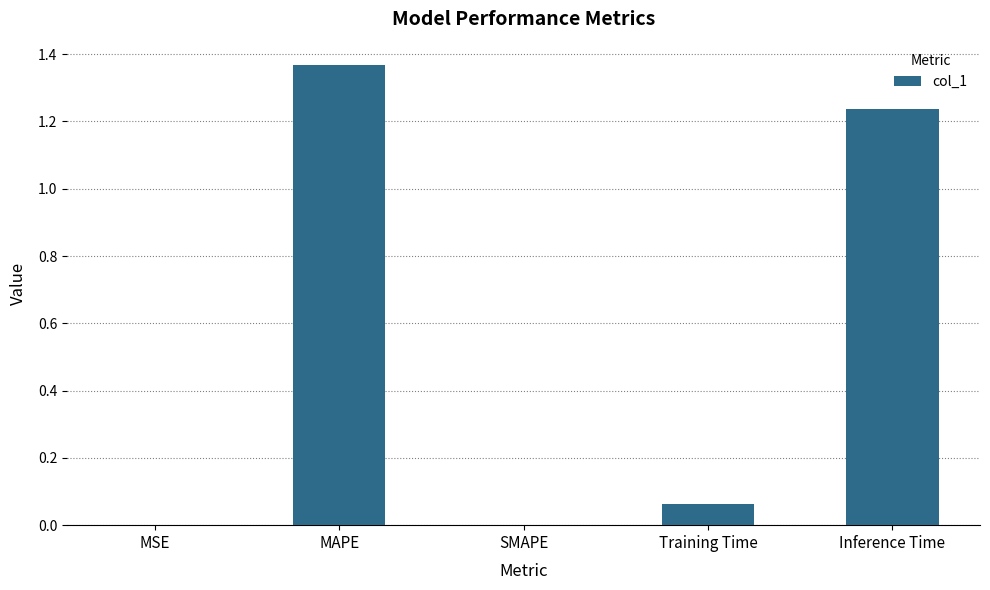

At which category does the chart reach its peak across all series?

MAPE